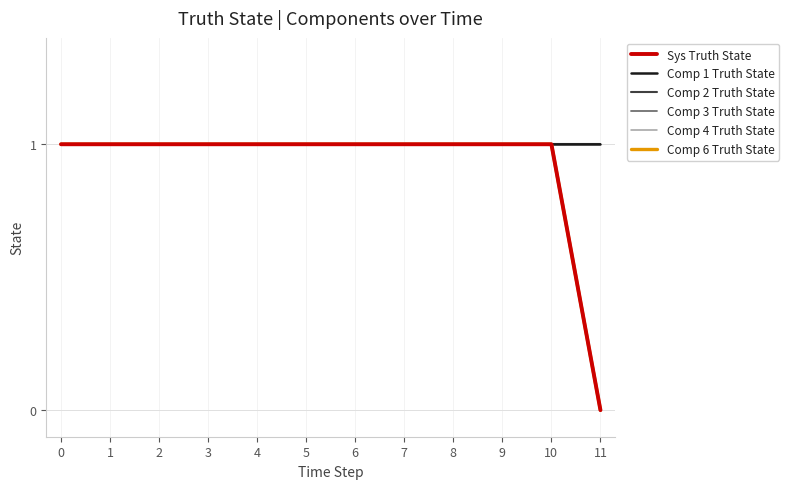

Does the chart have visible grid lines?

Yes